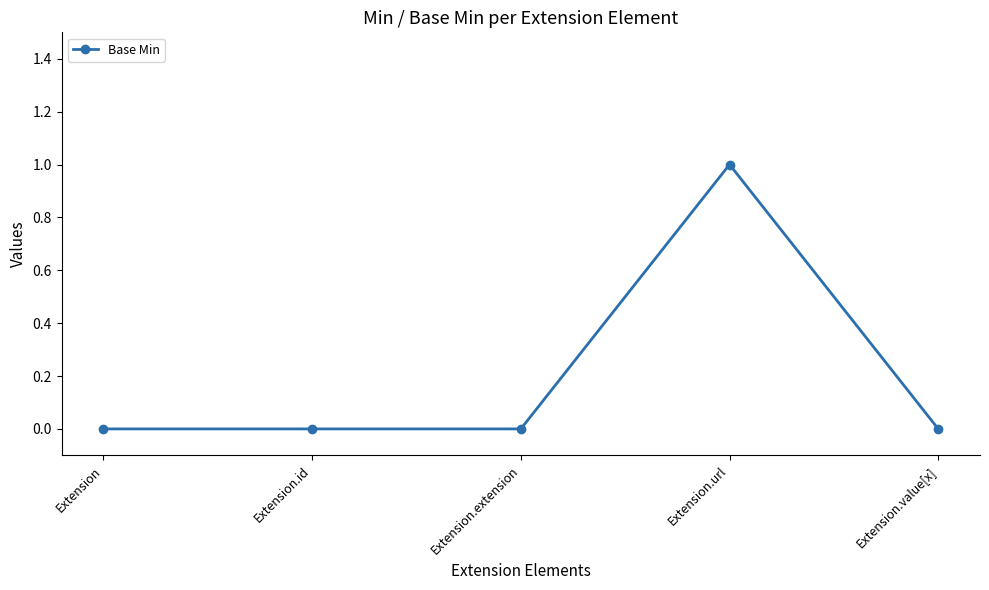

Reading left to right, list all the values displayed in this chart.

Extension=0	Extension.id=0	Extension.extension=0	Extension.url=1	Extension.value[x]=0